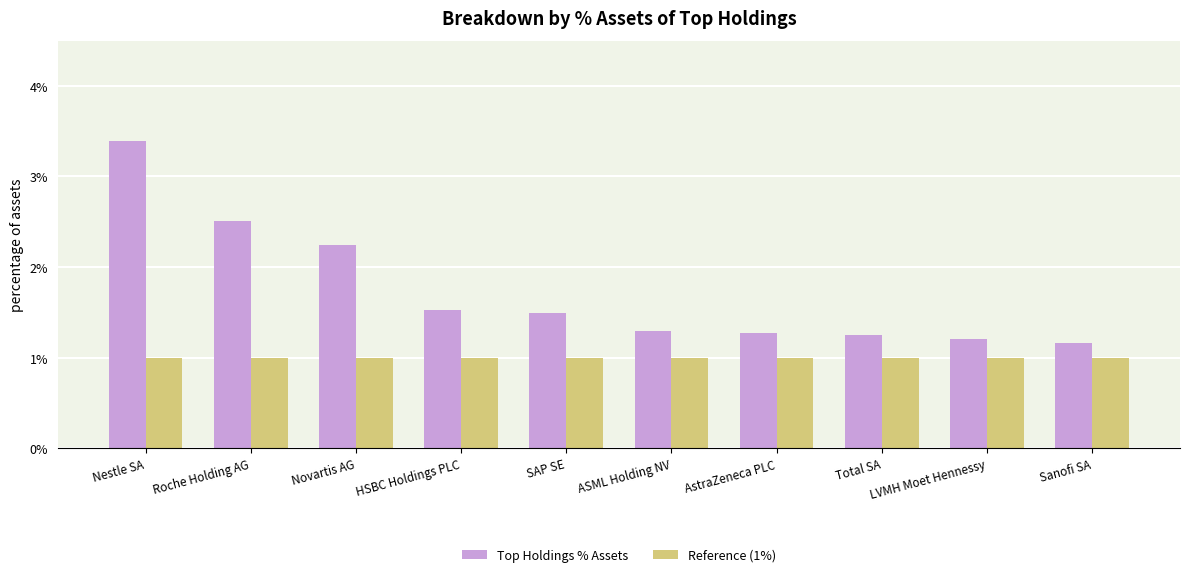

Are the bars horizontal?

No